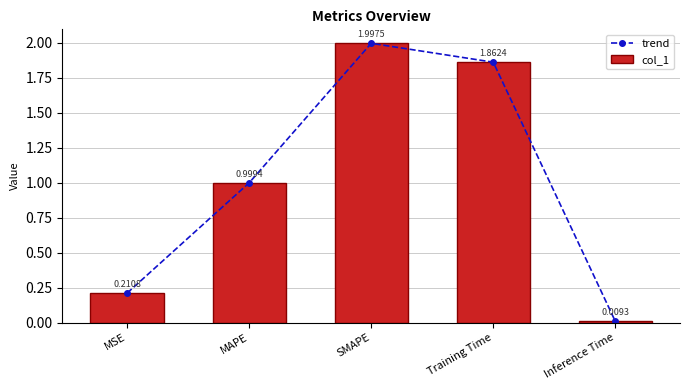

What are all the series names shown in the legend?

trend, col_1